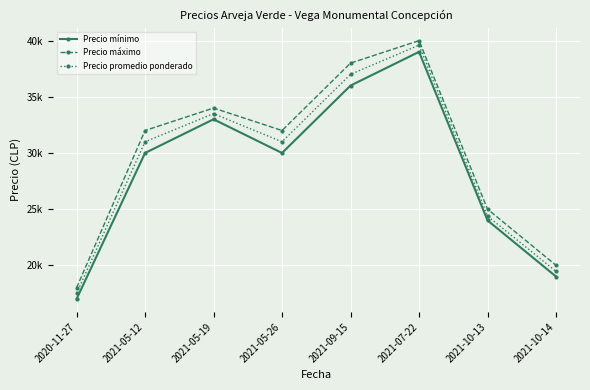

Reading right to left, extract all data points from this chart.

Precio mínimo: 2021-10-14=19000	2021-10-13=24000	2021-07-22=39000	2021-09-15=36000	2021-05-26=30000	2021-05-19=33000	2021-05-12=30000	2020-11-27=17000
Precio máximo: 2021-10-14=20000	2021-10-13=25000	2021-07-22=40000	2021-09-15=38000	2021-05-26=32000	2021-05-19=34000	2021-05-12=32000	2020-11-27=18000
Precio promedio ponderado: 2021-10-14=19455	2021-10-13=24385	2021-07-22=39600	2021-09-15=37000	2021-05-26=31000	2021-05-19=33500	2021-05-12=31000	2020-11-27=17500